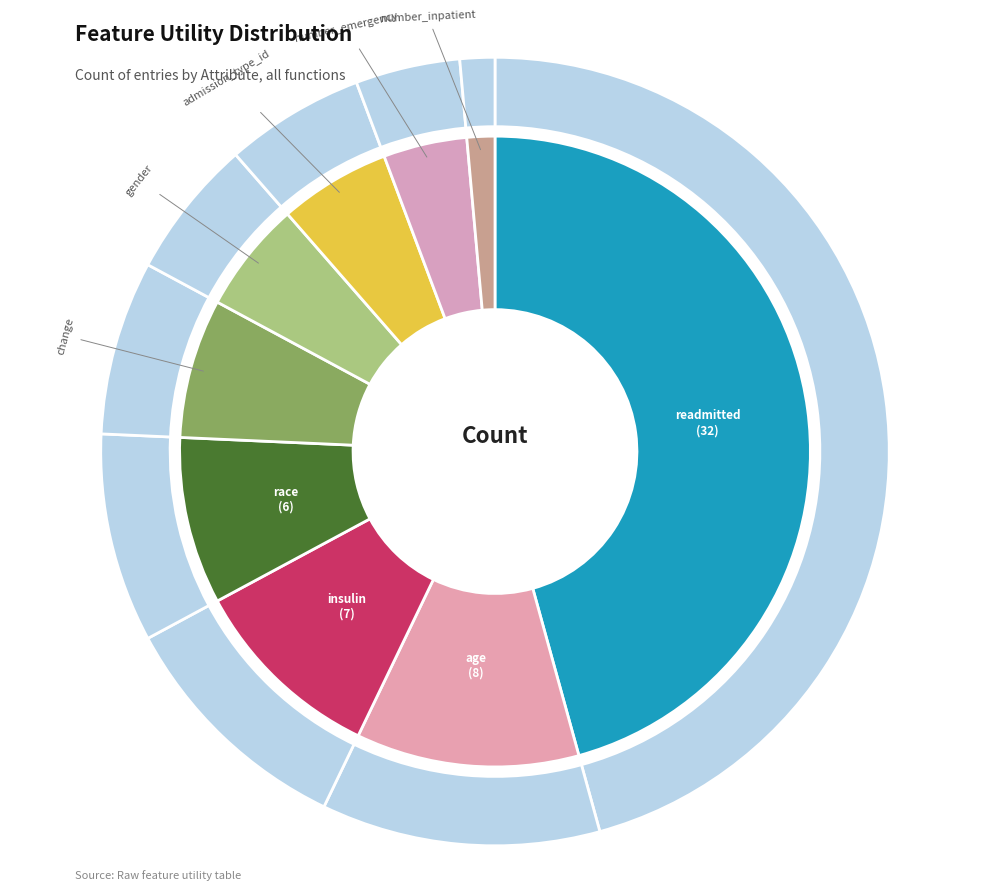

What is the change in value from change to number_inpatient?

-4